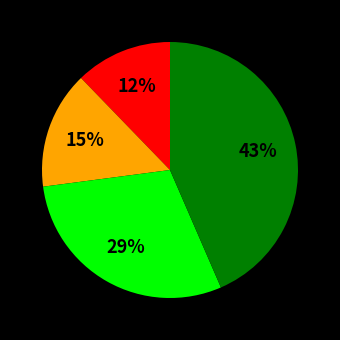

Is there a majority slice in this chart?

No